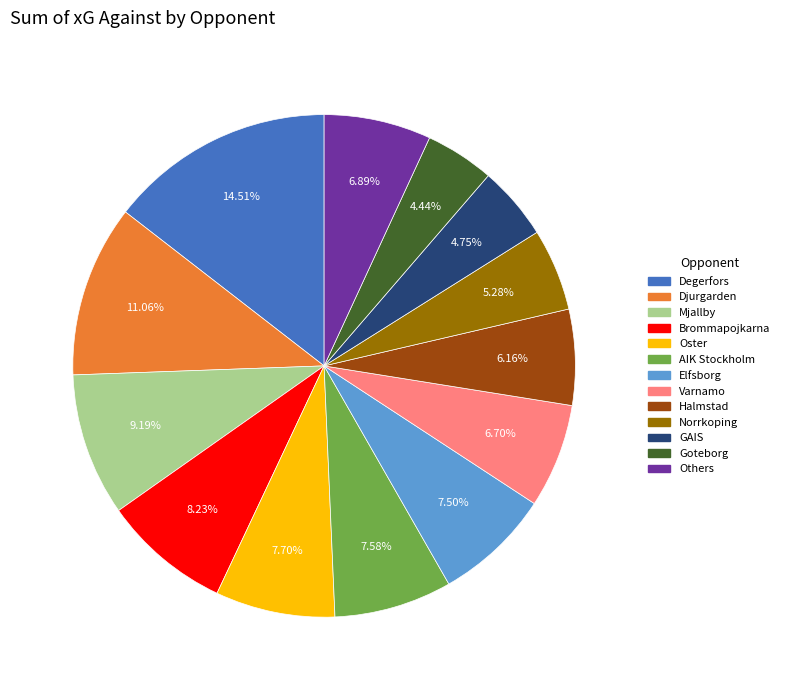

Is there any slice that represents more than half of the pie?

No